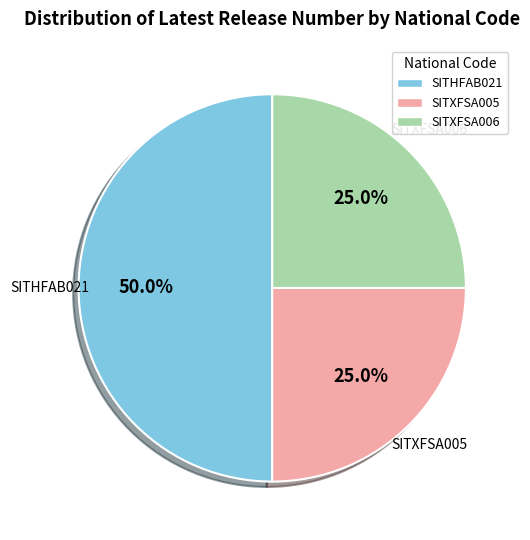

What percentage do SITXFSA005 and SITXFSA006 together represent?

50.0%